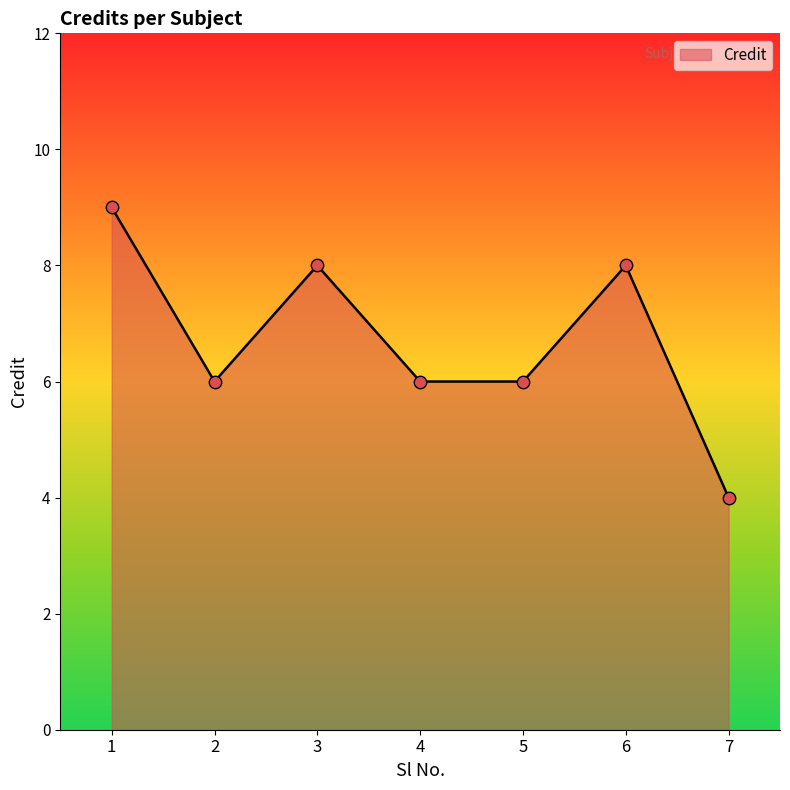

What is the ratio of the value at 7 to the value at 5?

0.7